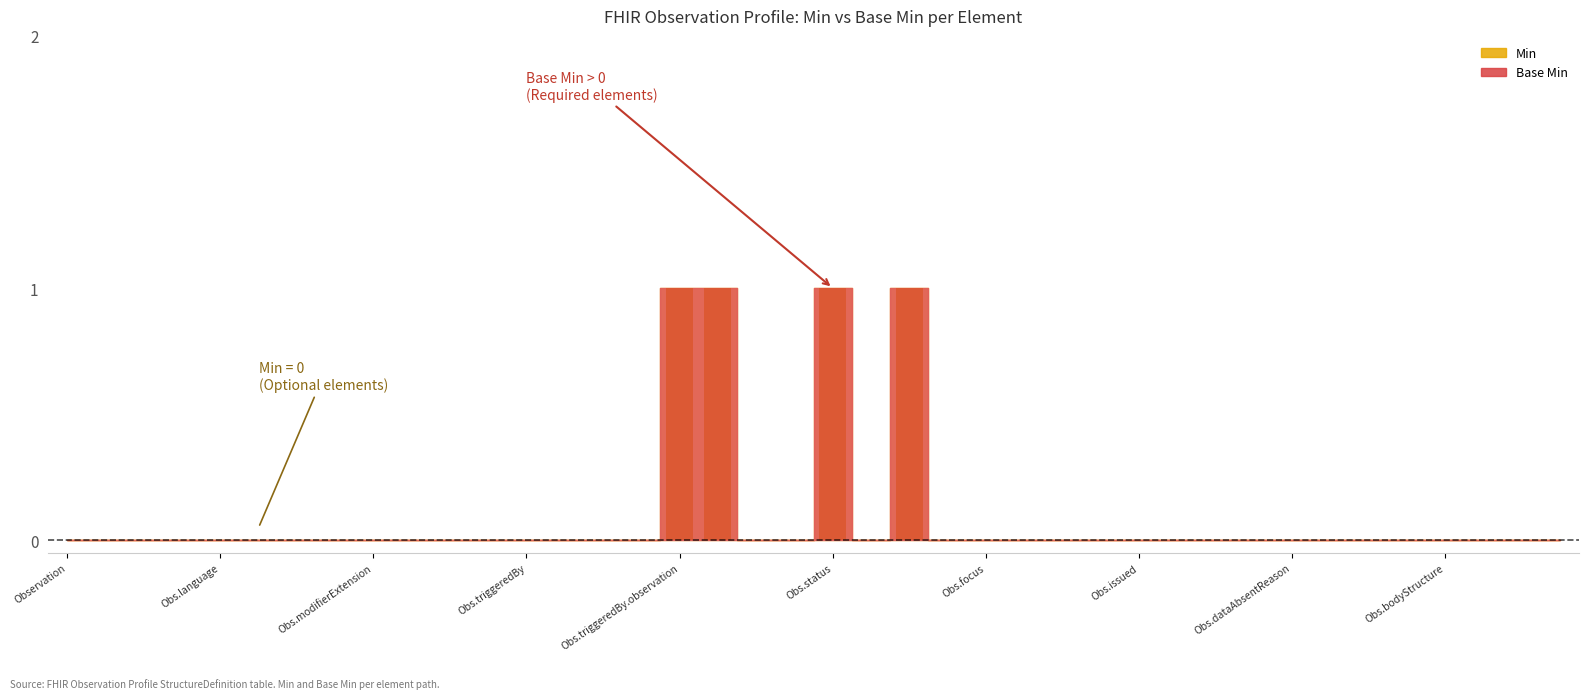

Between 3 and 5, which series saw the biggest shift?

Min